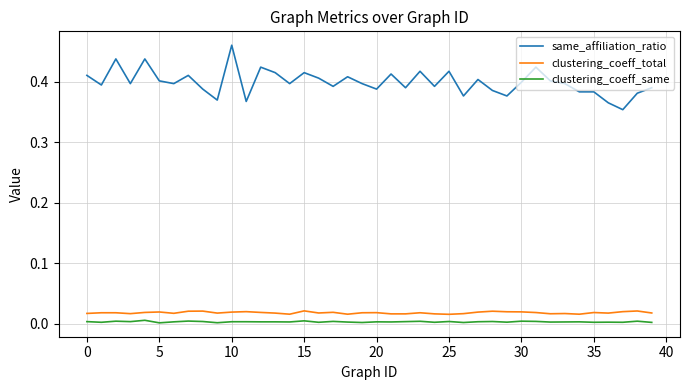

Which series has the largest total across all categories?

same_affiliation_ratio